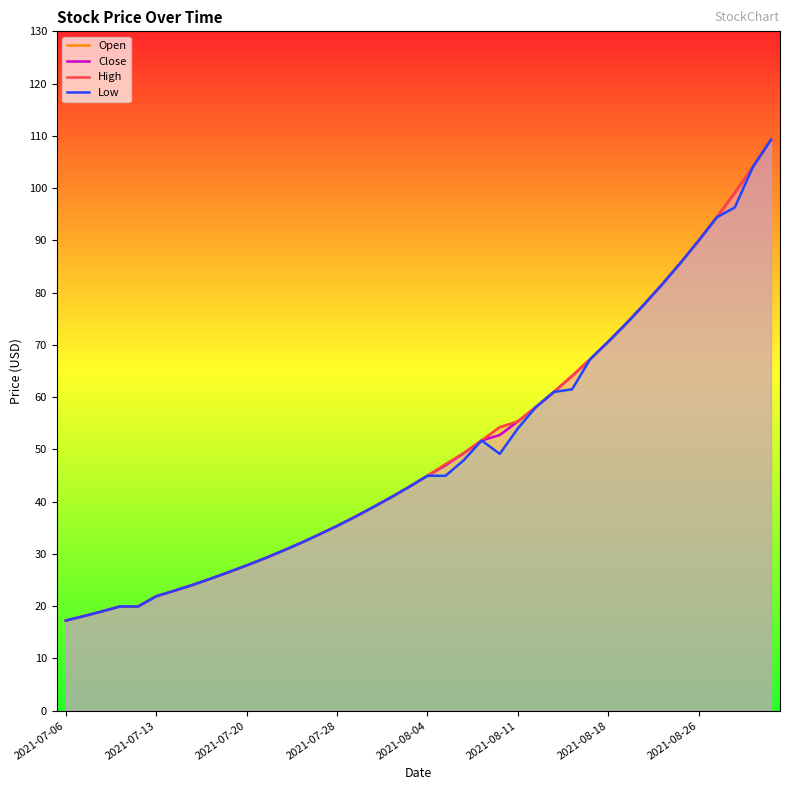

What is the sum of all High values?

2003.0